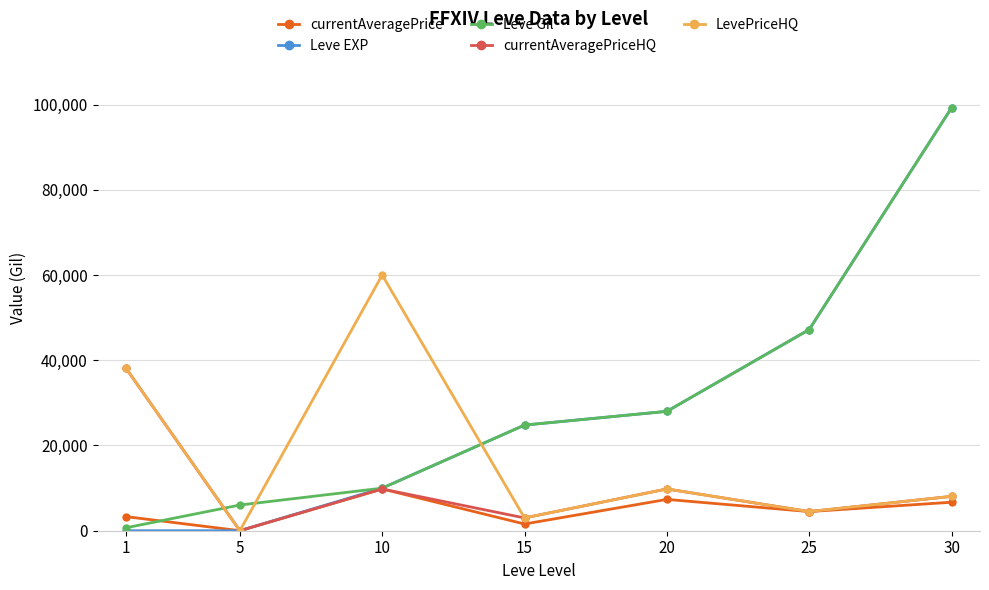

Count the number of categories in the chart.

7